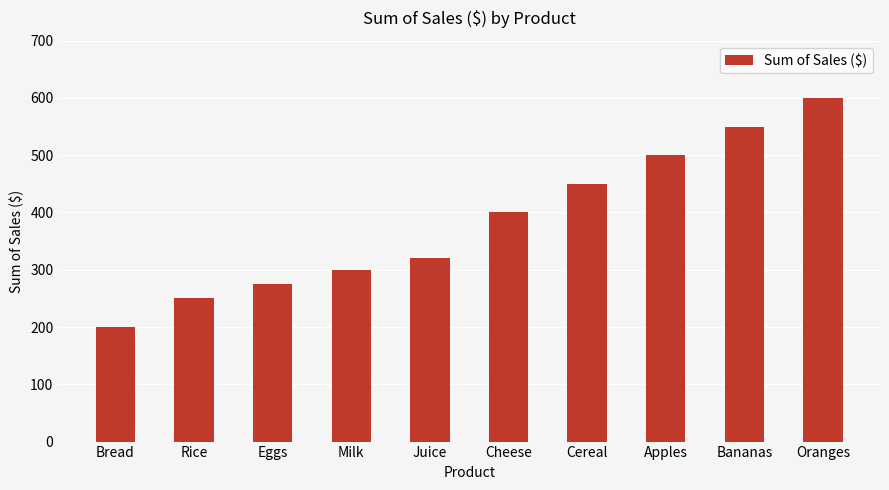

How many series are shown in this chart?

1